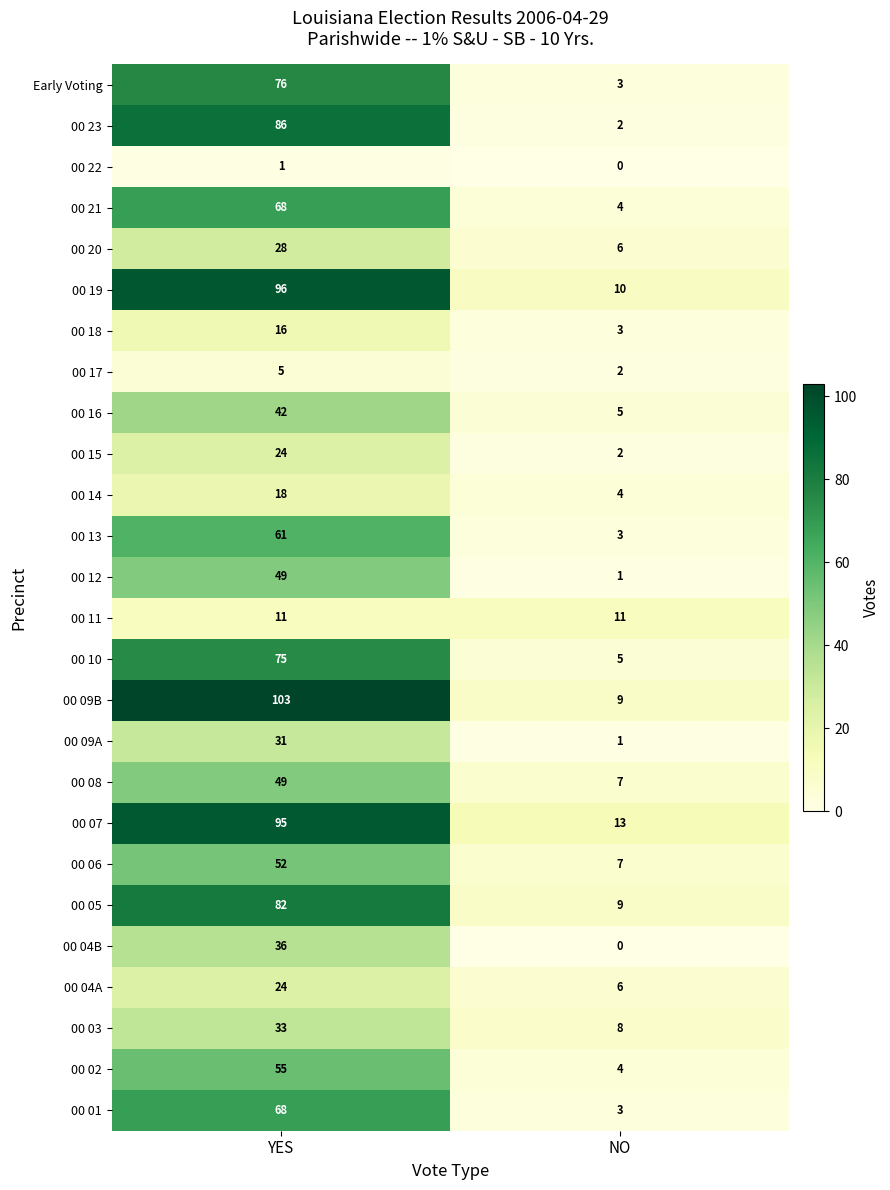

What is the lowest value of the 00 10 series?

5